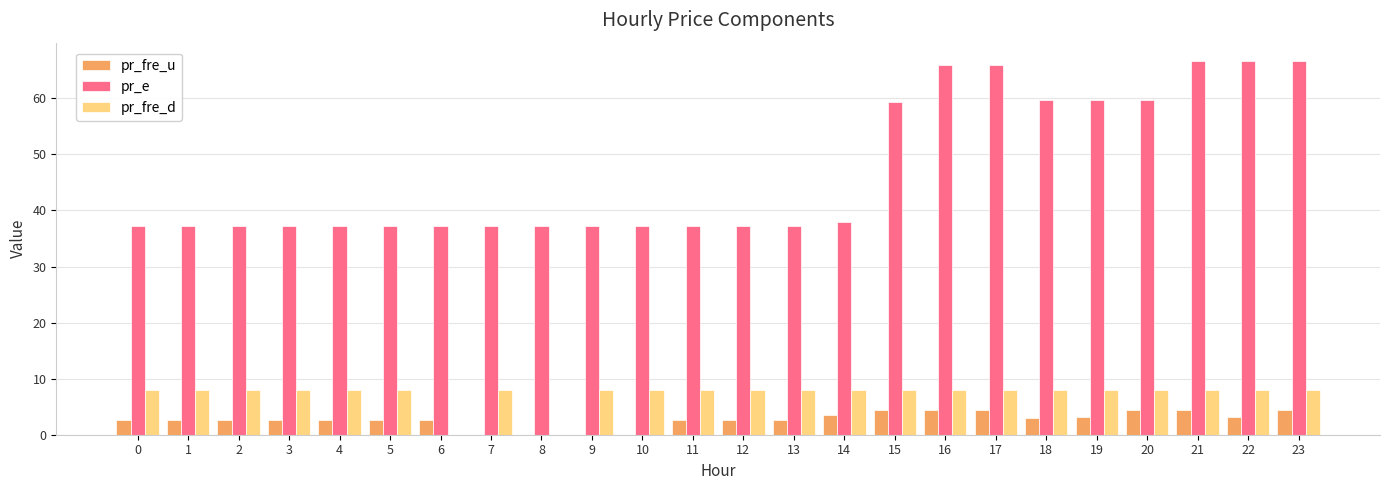

What is the sum of the pr_e values at 23 and 20?

126.4